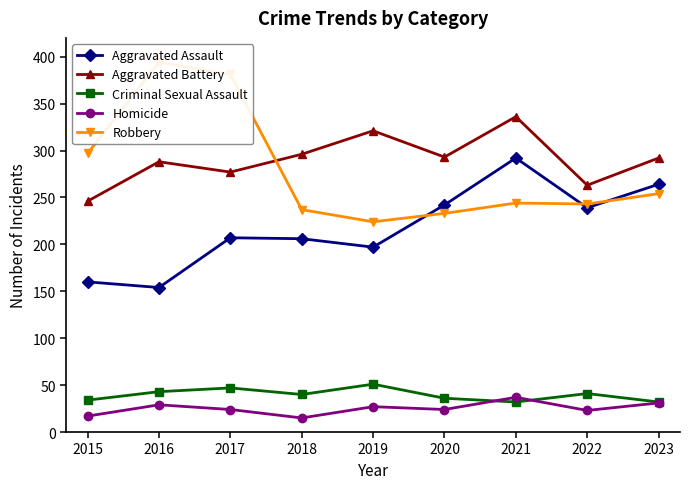

True or false: Aggravated Battery and Homicide intersect in this chart.

False